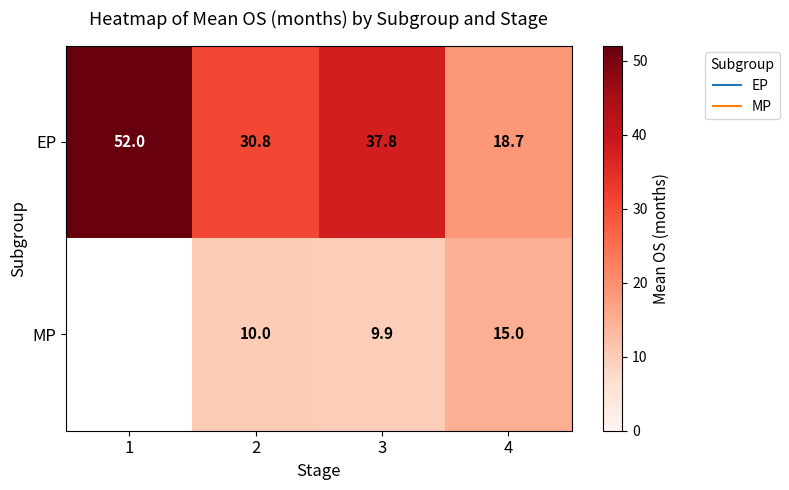

Which series has the largest total across all categories?

EP